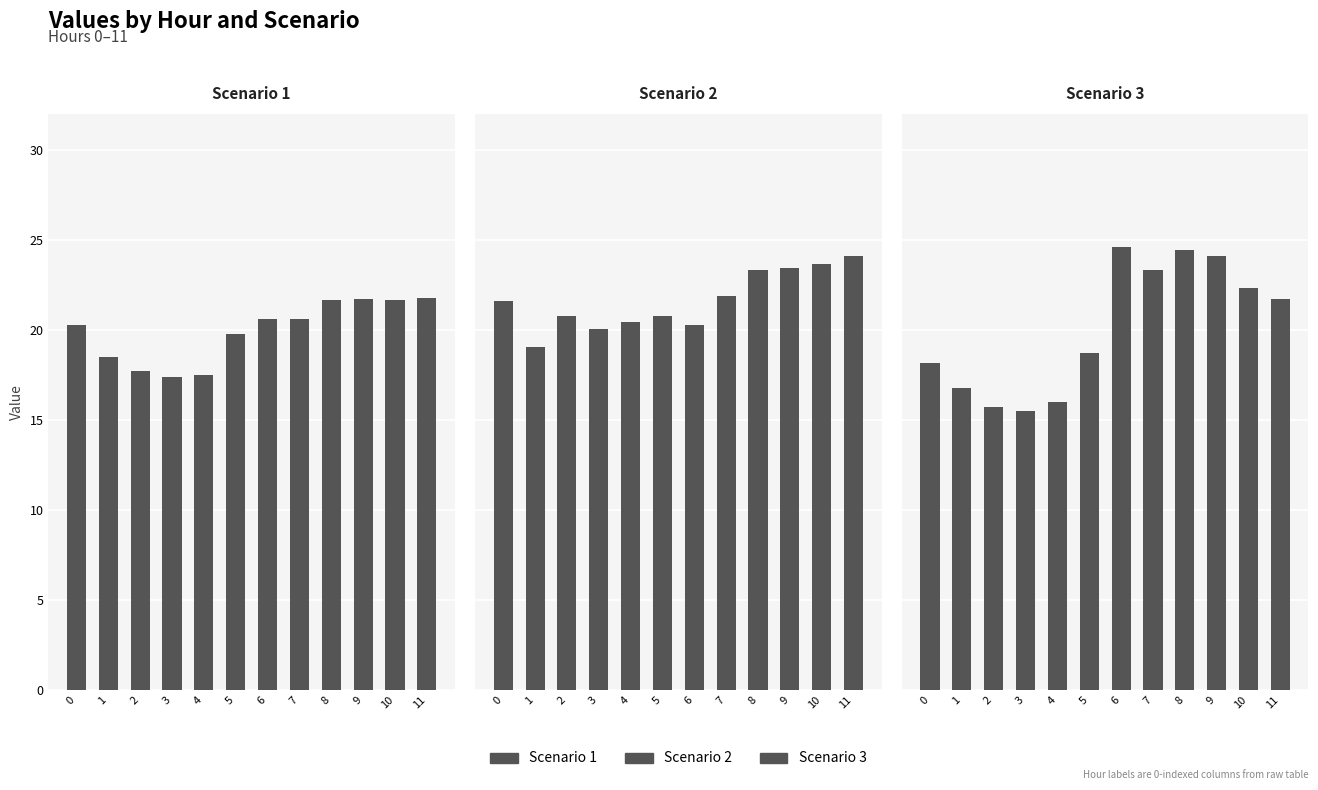

Is the value of Scenario 1 at 10 greater than the value of Scenario 3 at 8?

No